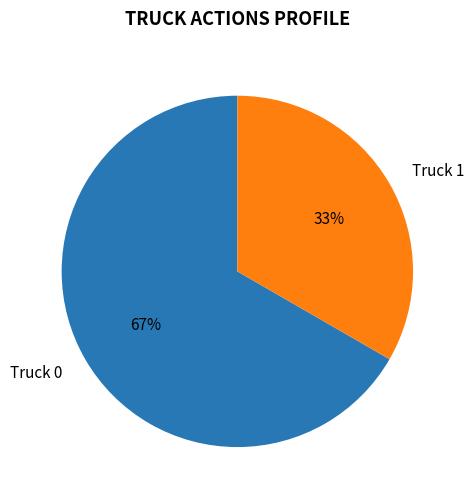

Between Truck 0 and Truck 1, which is larger?

Truck 0